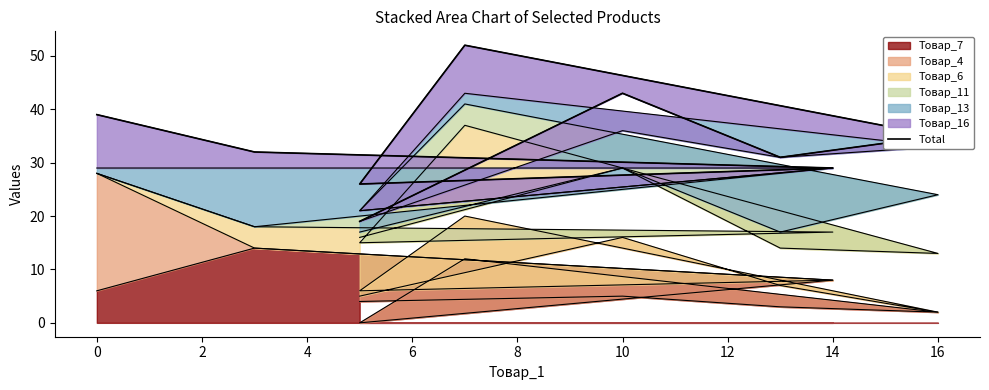

What is the greatest value displayed?

52